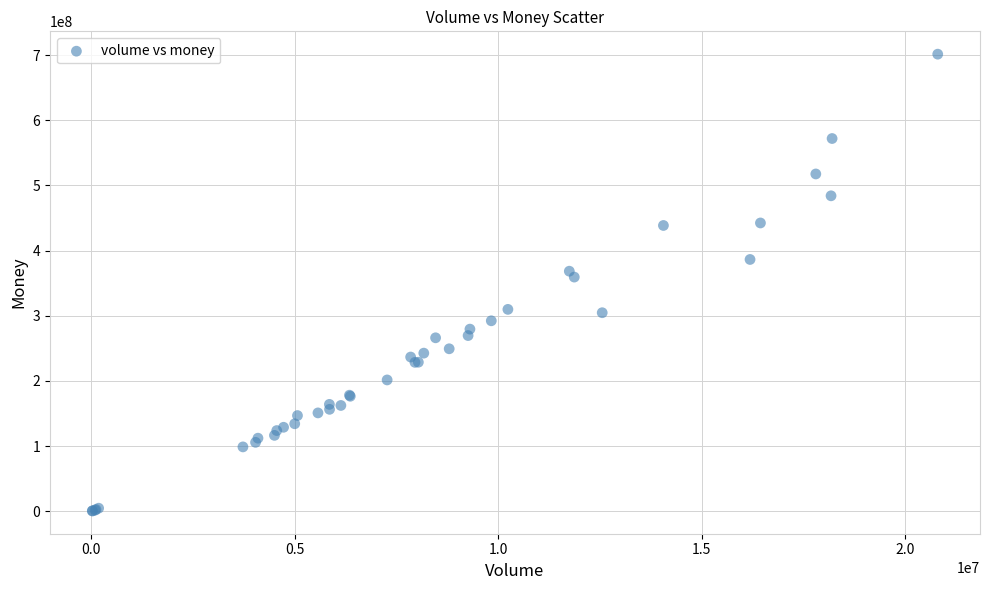

What Y value in the scatter plot is closest to 350967489?

359321597.9